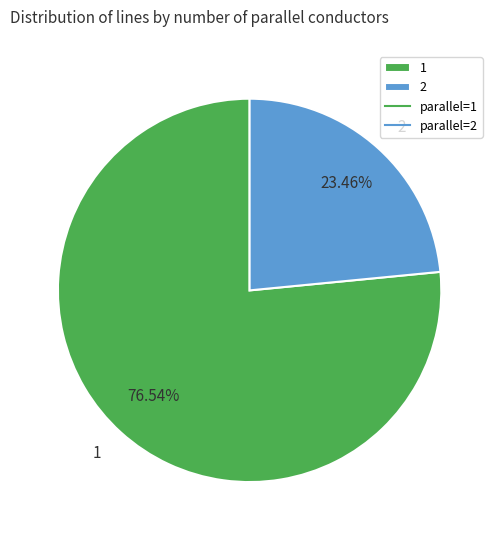

Rank the categories by value from lowest to highest.

2, 1